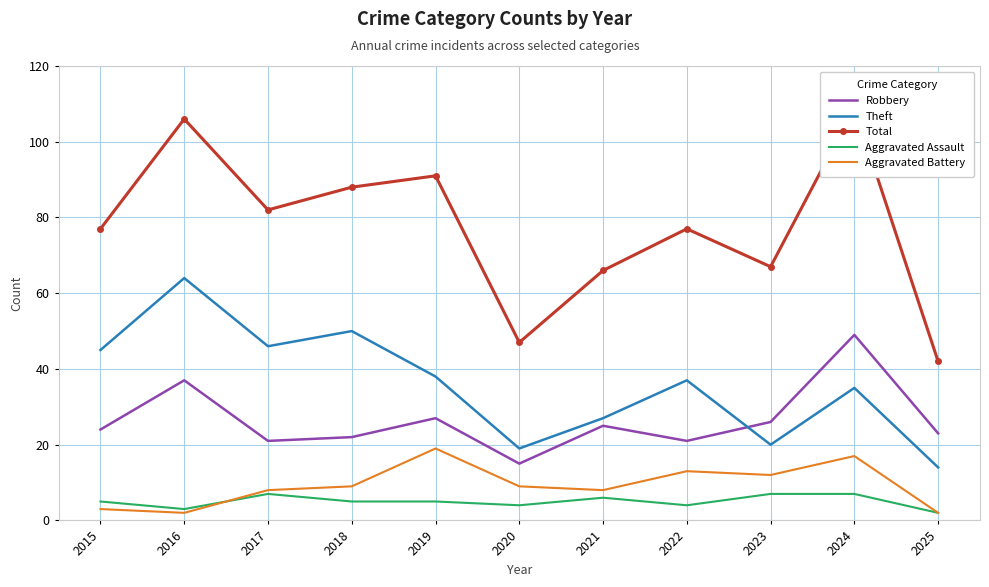

What is the average value of the Total series?

77